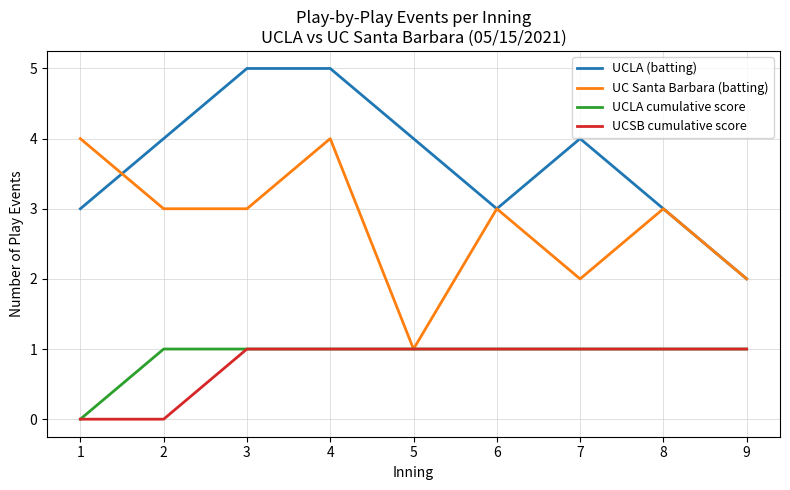

At which category is the sum across all series the highest?

4